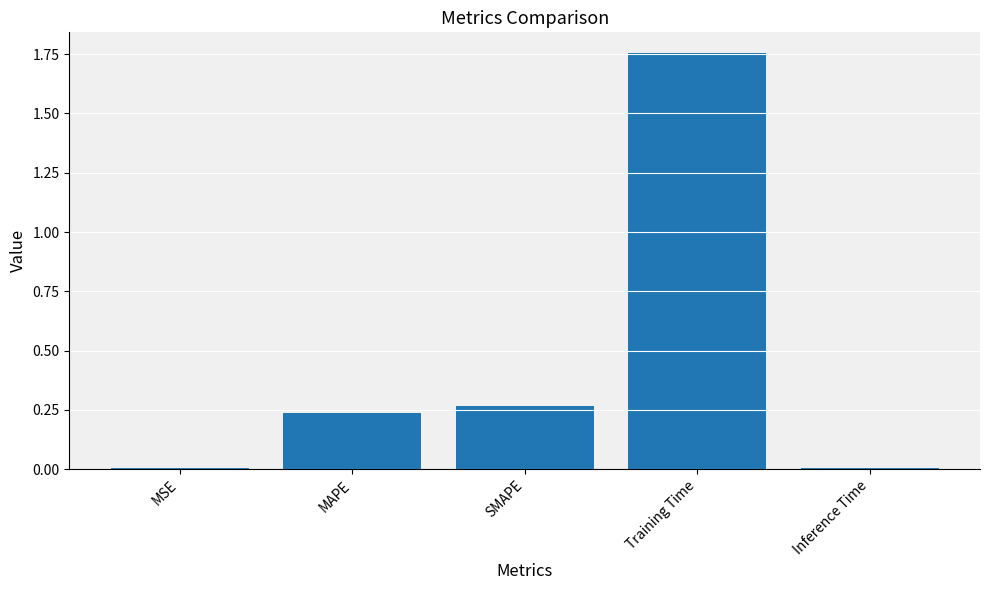

What is the change in value from MSE to Training Time?

+1.7